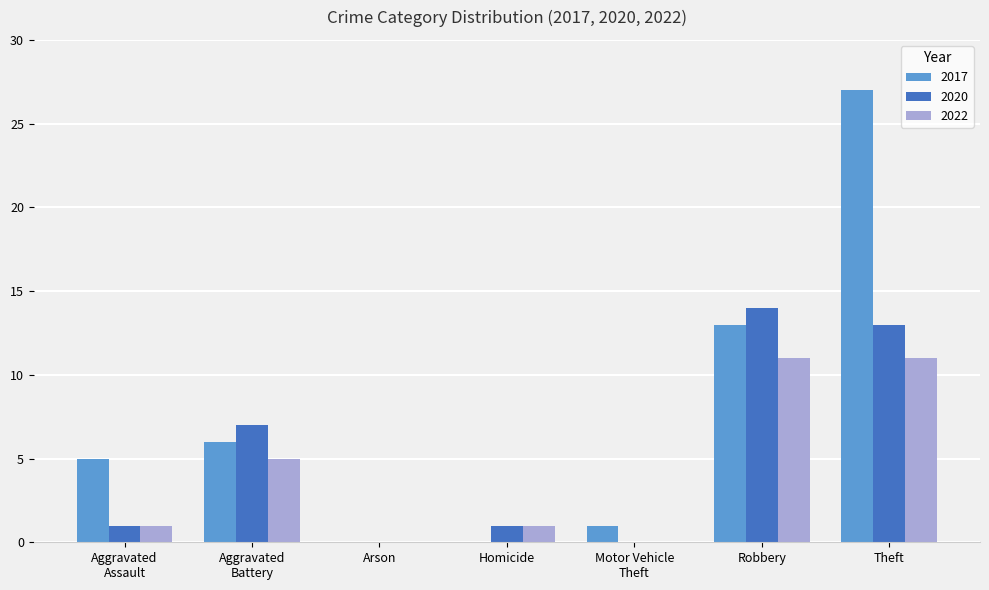

Is it true that 2020 equals -6 at Arson?

False